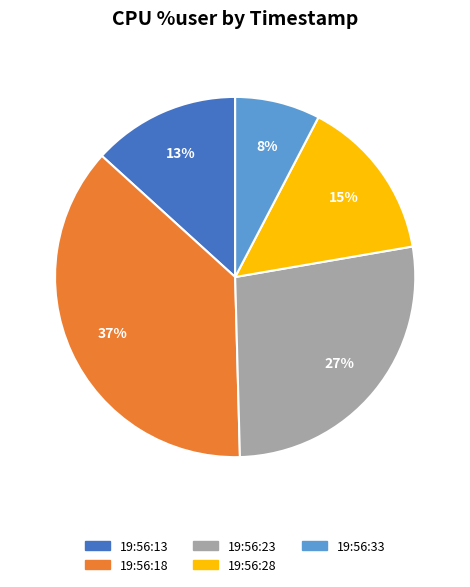

To the nearest percent, what portion does 19:56:33 represent?

8%